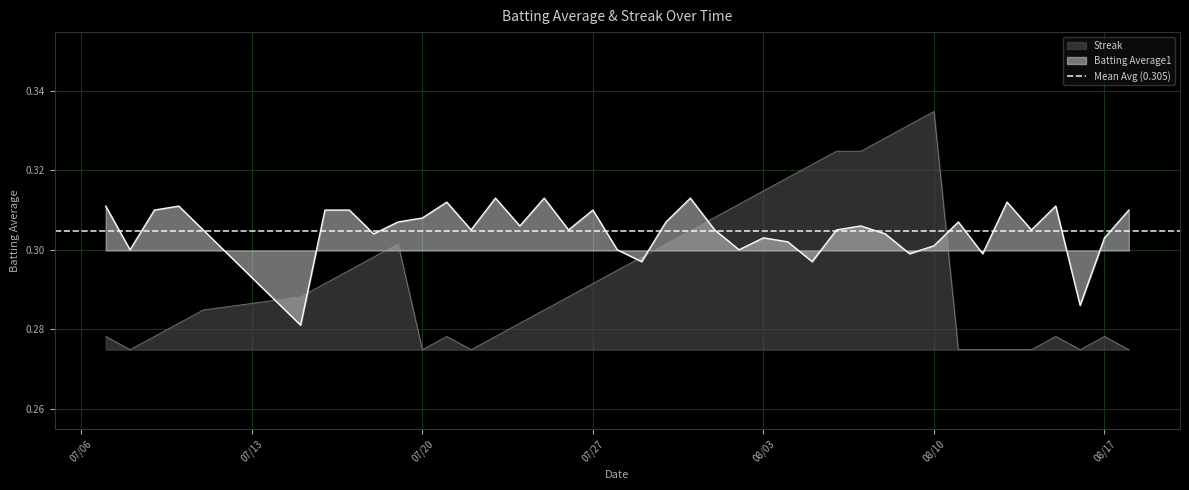

Rank the series by their maximum value, from highest to lowest.

Streak, Batting Average1